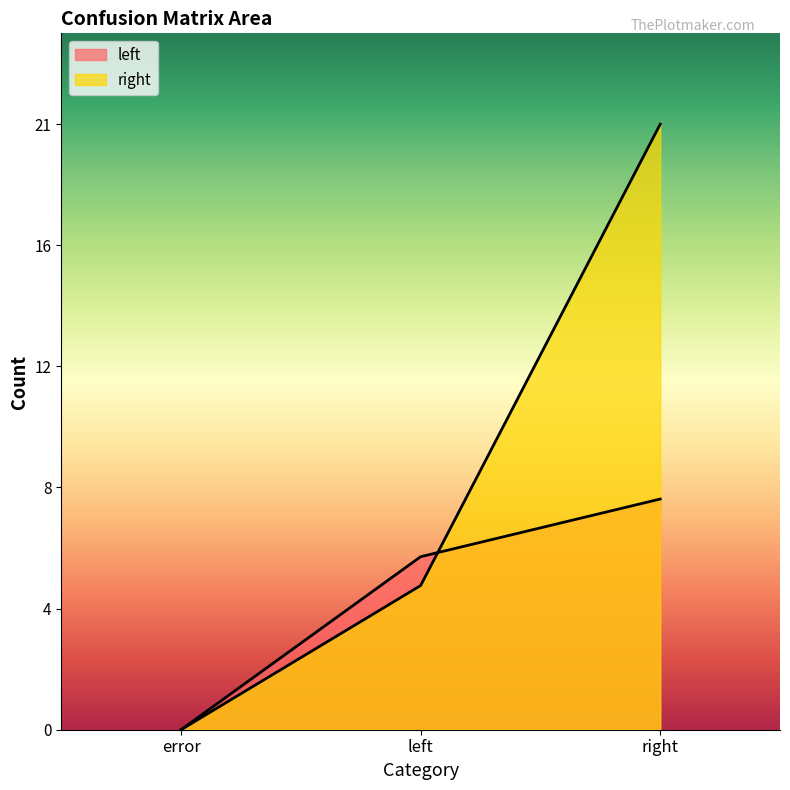

What is the maximum value shown in the chart?

21